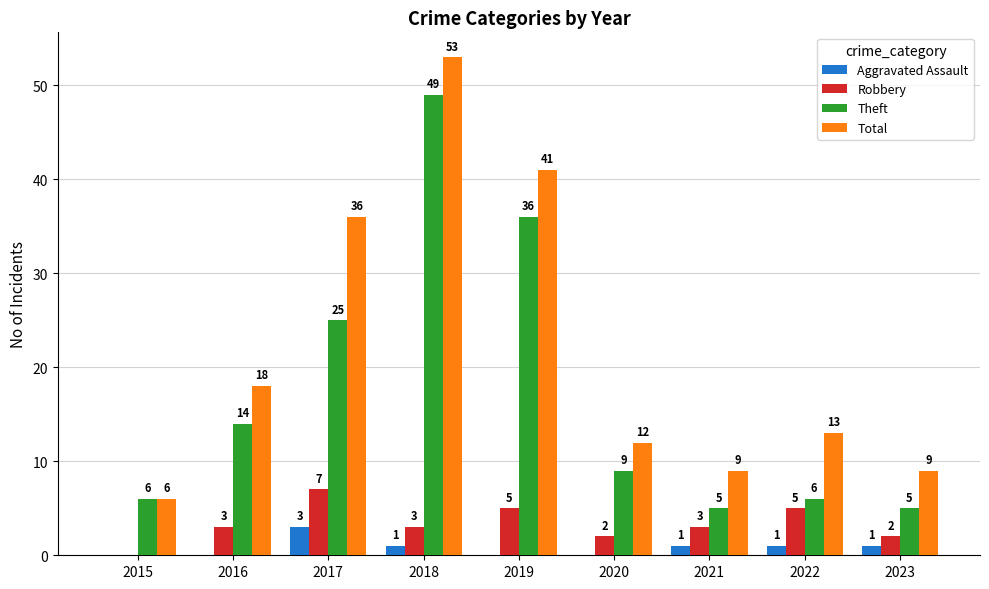

Is the value of Robbery at 2016 greater than the value of Aggravated Assault at 2018?

Yes